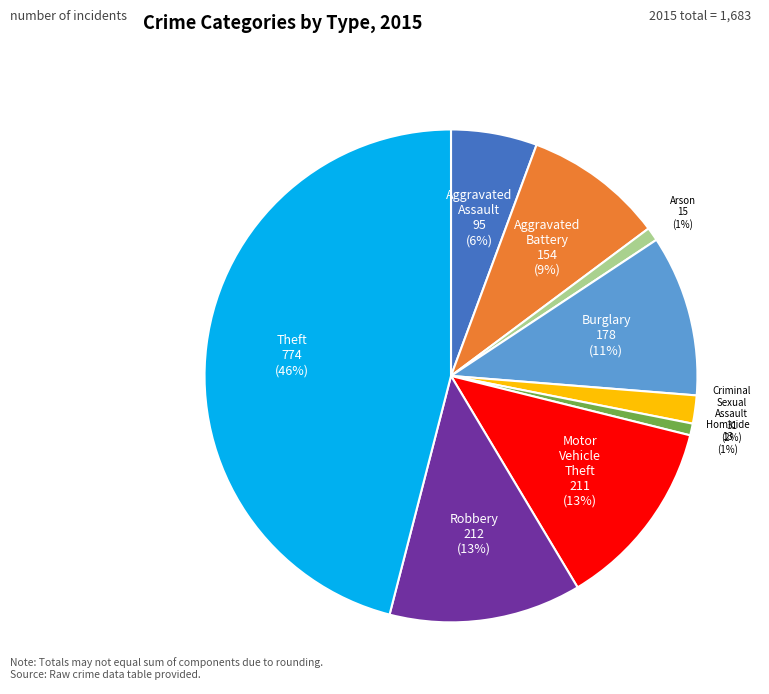

Is it true that Theft is 35% of the pie?

False